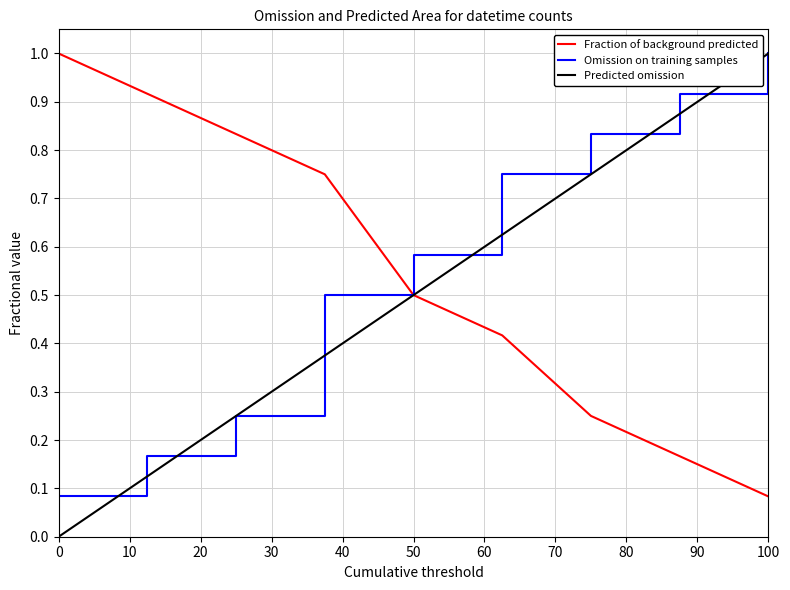

What is the greatest value displayed?

1.0